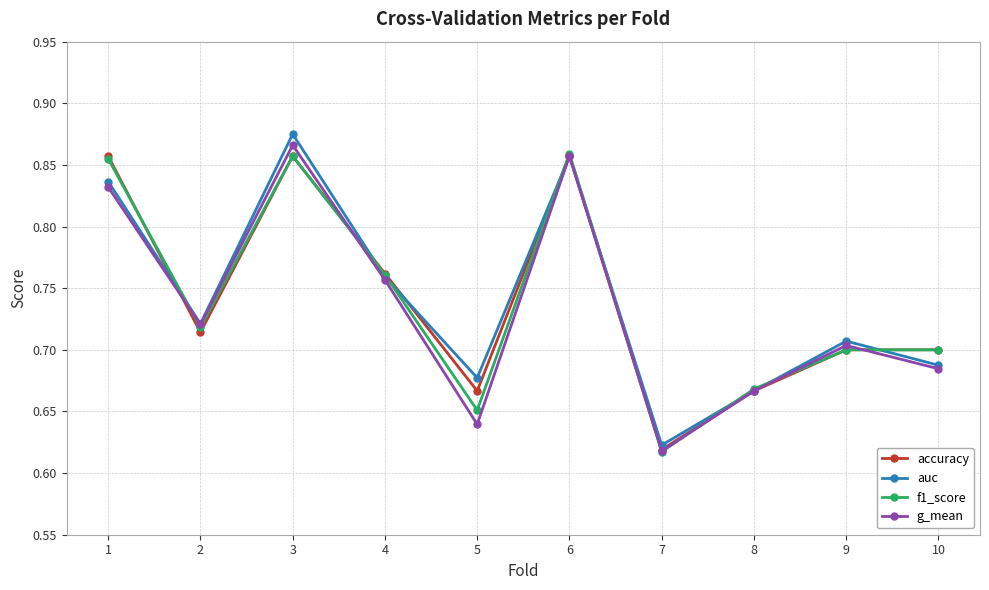

What is the sum of the f1_score values at 6 and 8?

1.5